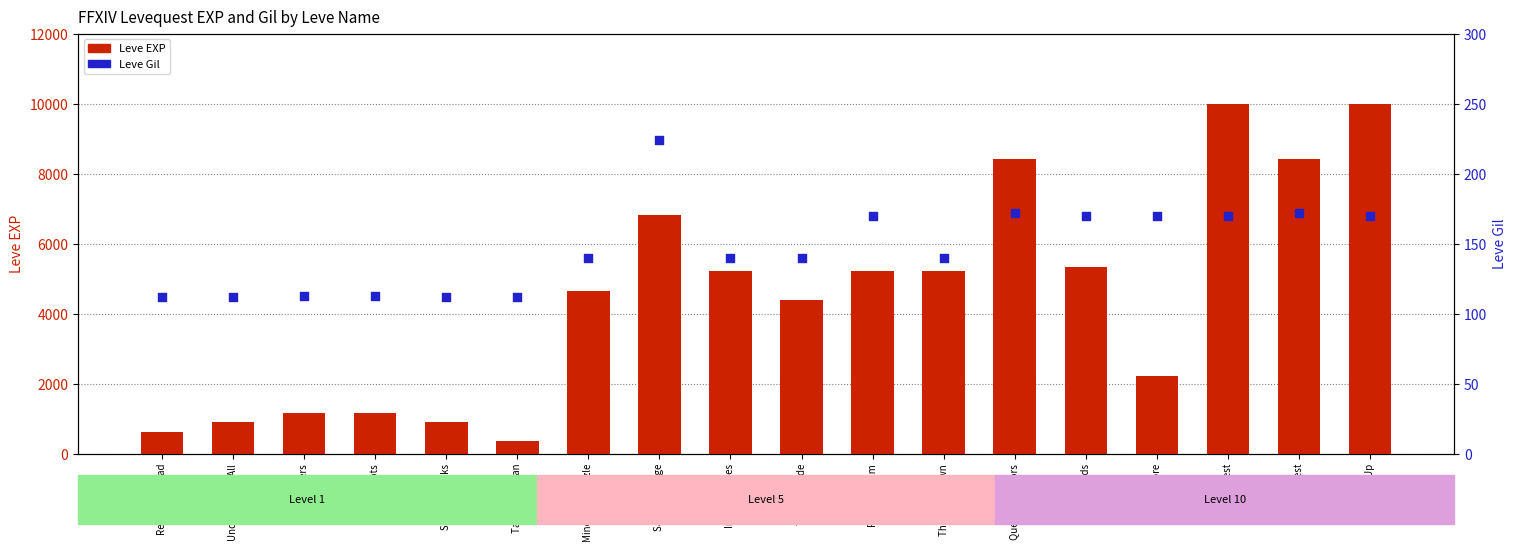

Which series has the largest total across all categories?

Leve EXP